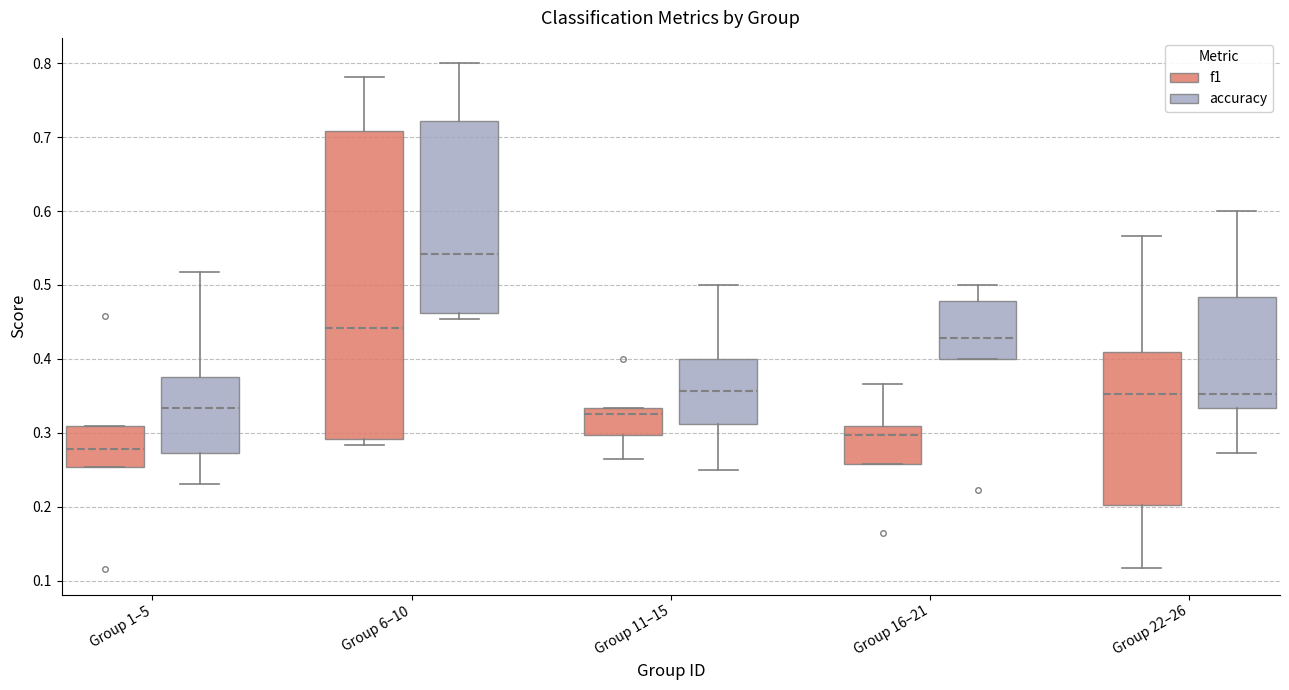

Reading left to right, read every box against the y-axis: the position of its median line, the range the box covers, and the ends of its whiskers. The values are not printed on the chart, so give them approximately, as read against the axis.

Group 1–5 (f1): median 0.28, box 0.25 to 0.31, whiskers 0.25 to 0.31
Group 1–5 (accuracy): median 0.33, box 0.27 to 0.38, whiskers 0.23 to 0.52
Group 6–10 (f1): median 0.44, box 0.29 to 0.71, whiskers 0.28 to 0.78
Group 6–10 (accuracy): median 0.54, box 0.46 to 0.72, whiskers 0.45 to 0.80
Group 11–15 (f1): median 0.33 (just below the box's upper edge), box 0.30 to 0.33, whiskers 0.26 to 0.33
Group 11–15 (accuracy): median 0.36, box 0.31 to 0.40, whiskers 0.25 to 0.50
Group 16–21 (f1): median 0.30, box 0.26 to 0.31, whiskers 0.26 to 0.37
Group 16–21 (accuracy): median 0.43, box 0.40 to 0.48, whiskers 0.40 to 0.50
Group 22–26 (f1): median 0.35, box 0.20 to 0.41, whiskers 0.12 to 0.57
Group 22–26 (accuracy): median 0.35, box 0.33 to 0.48, whiskers 0.27 to 0.60